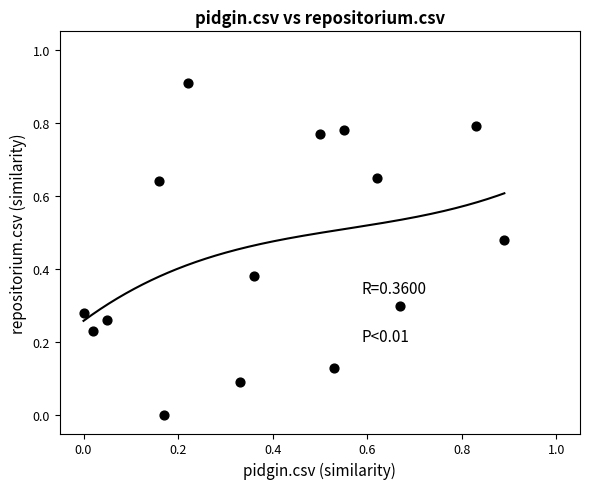

What is the range of X values (max minus min)?

0.9